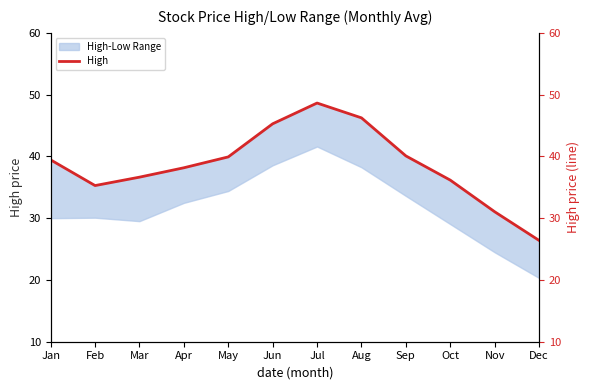

At which category does the chart reach its minimum across all series?

Dec